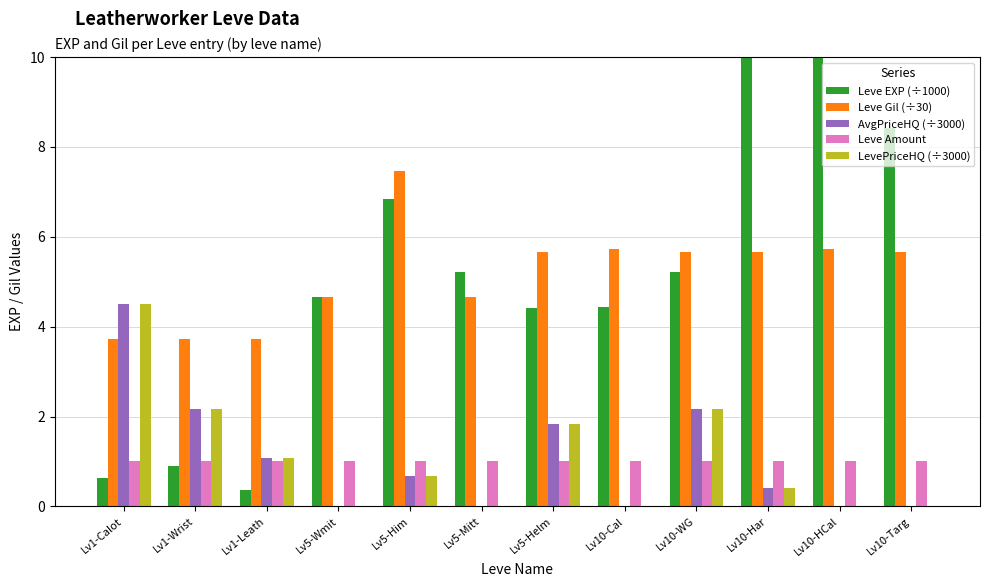

How many categories are shown in the chart?

12